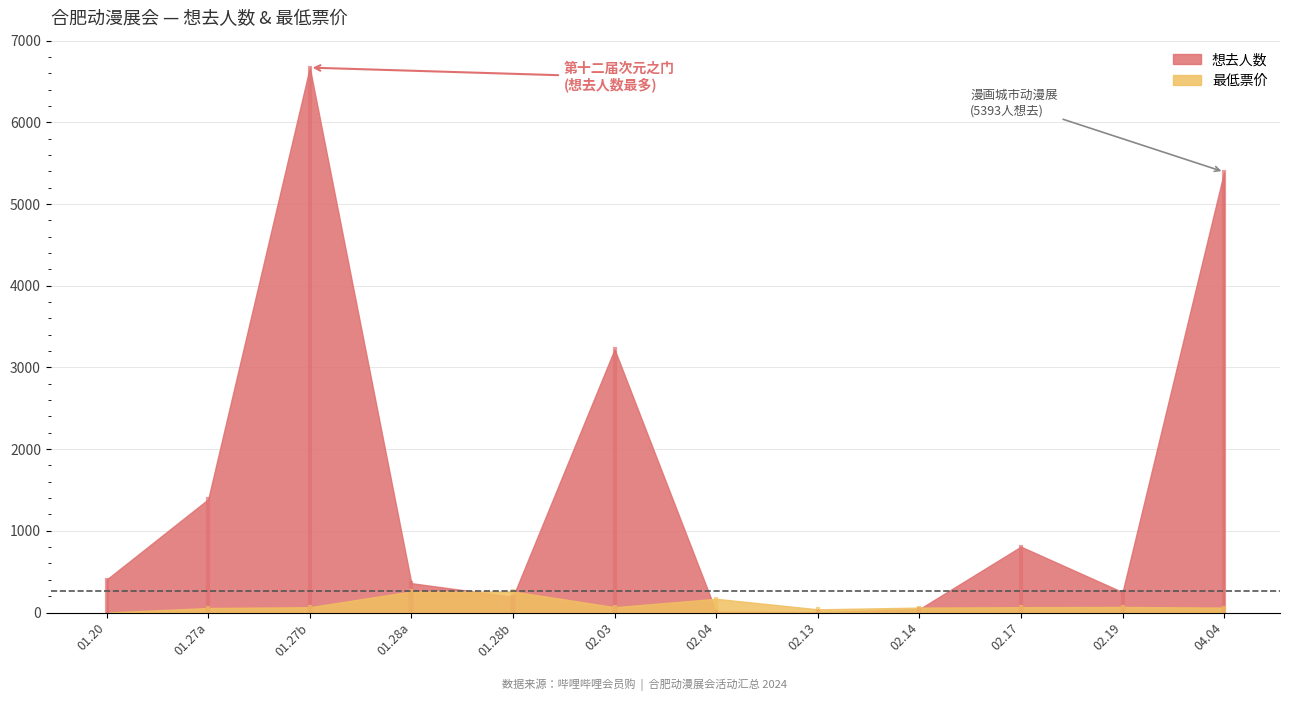

At which category is the sum across all series the highest?

01.27b